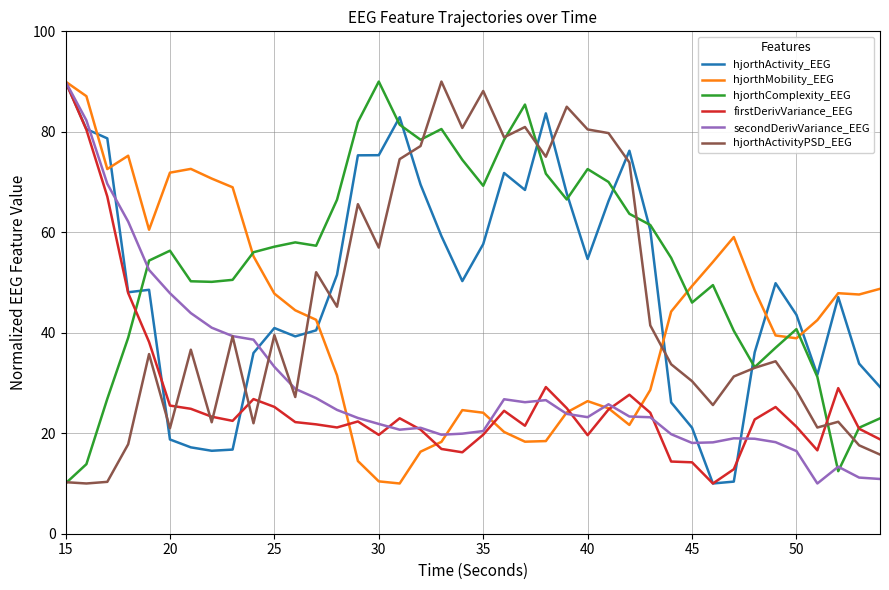

What is the greatest value displayed?

90.0